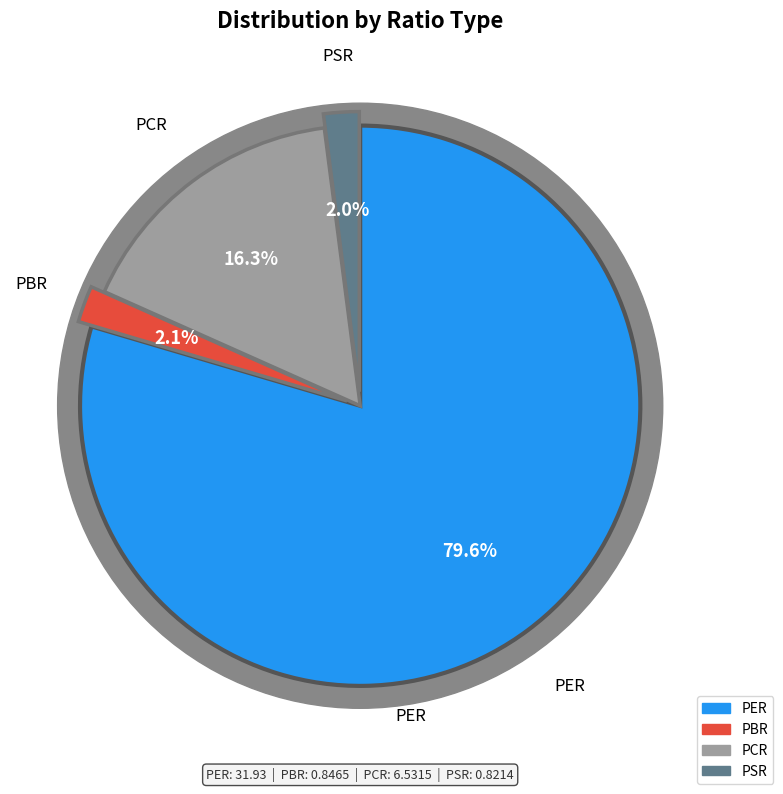

Rank the categories by value from lowest to highest.

PSR, PBR, PCR, PER